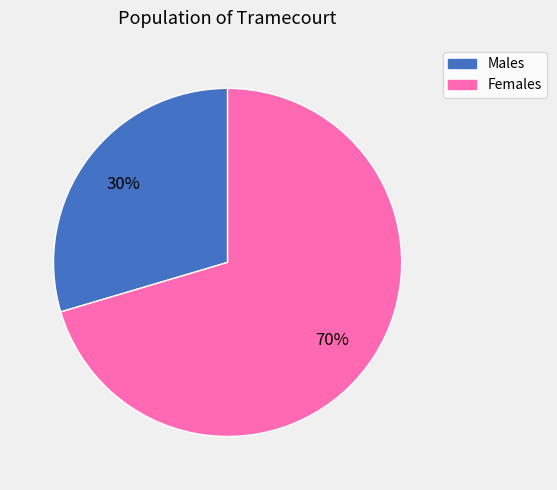

To the nearest percent, what is the average slice percentage?

50%